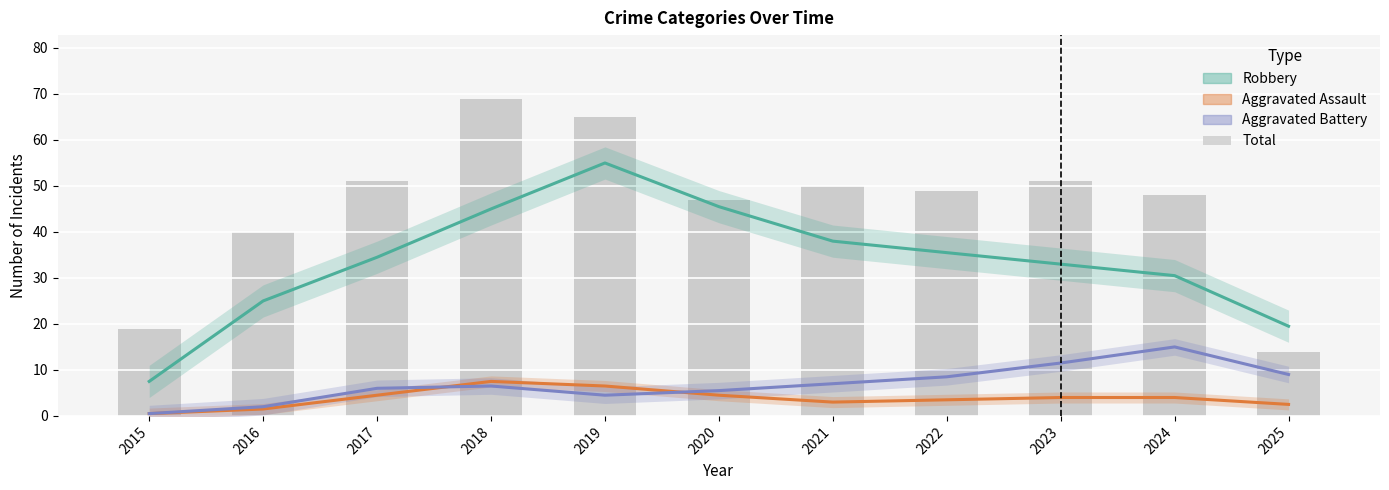

The value of Aggravated Assault at 2019 is 1.4. True or false?

False